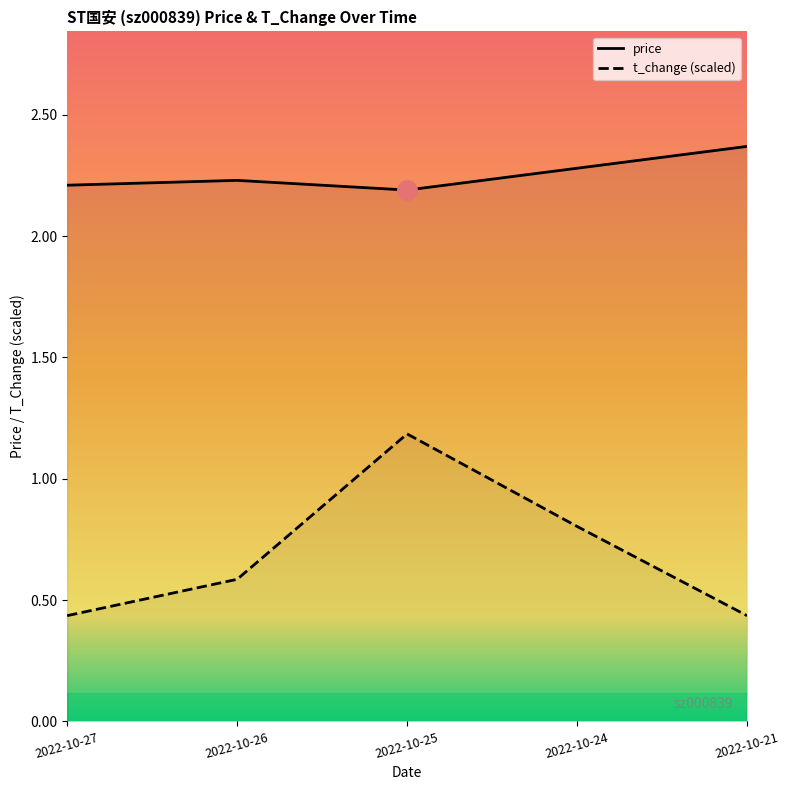

Which label corresponds to the largest value in the chart?

2022-10-21